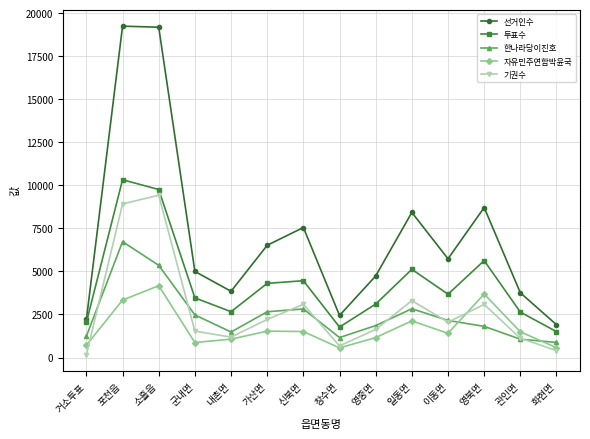

How many series are shown in this chart?

5